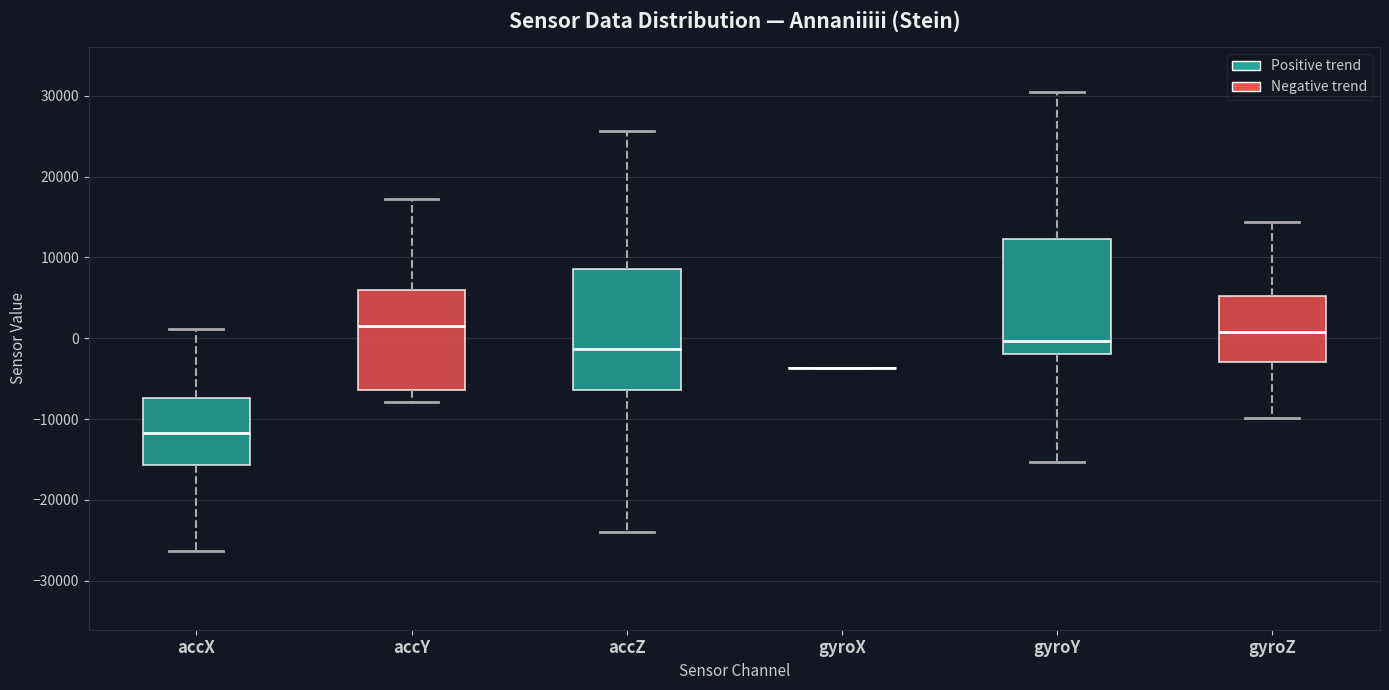

Reading left to right, transcribe this box plot: for each box, give where its median line is, the range the box spans, and where its two whiskers end, as read against the y-axis. The values are not printed on the chart, so give them approximately, as read against the axis.

accX: median -12000, box -16000 to -7000, whiskers -26000 to 1000
accY: median 2000, box -6000 to 6000, whiskers -8000 to 17000
accZ: median -1000, box -6000 to 9000, whiskers -24000 to 26000
gyroX: box collapsed to a line at -4000, whiskers -4000 to -4000
gyroY: median 0, box -2000 to 12000, whiskers -15000 to 30000
gyroZ: median 1000, box -3000 to 5000, whiskers -10000 to 14000